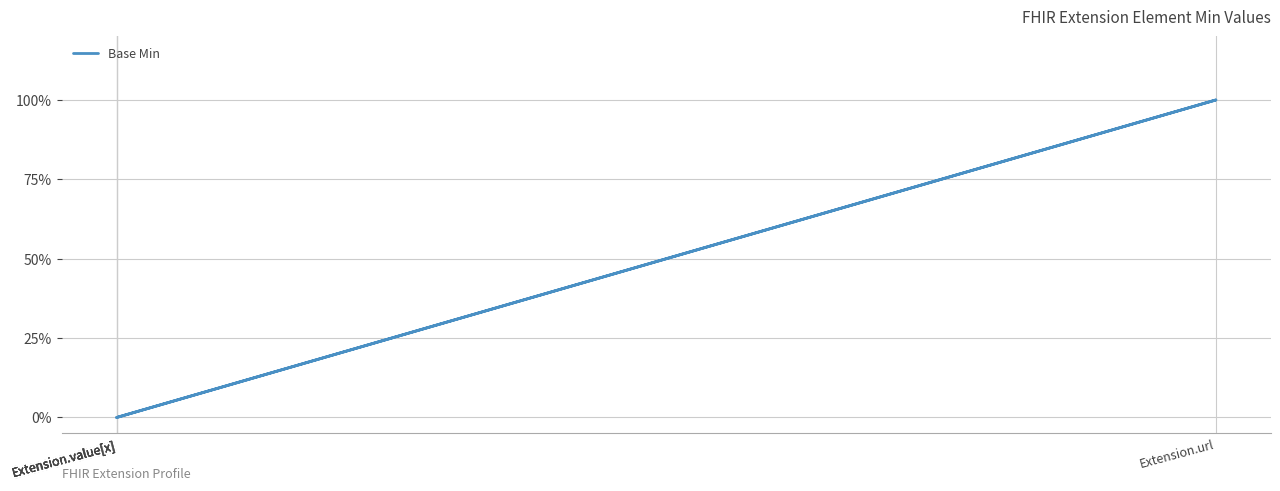

The value at Extension.value[x] is 1. True or false?

False